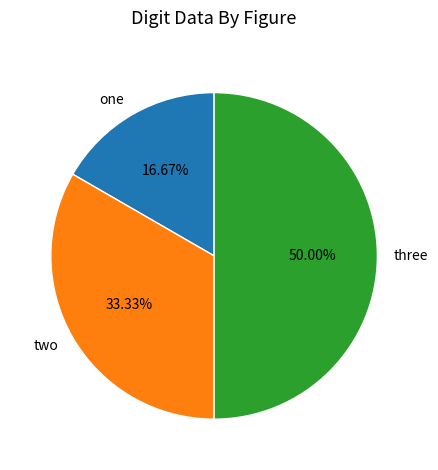

What is the ratio of the value at two to the value at three?

0.7